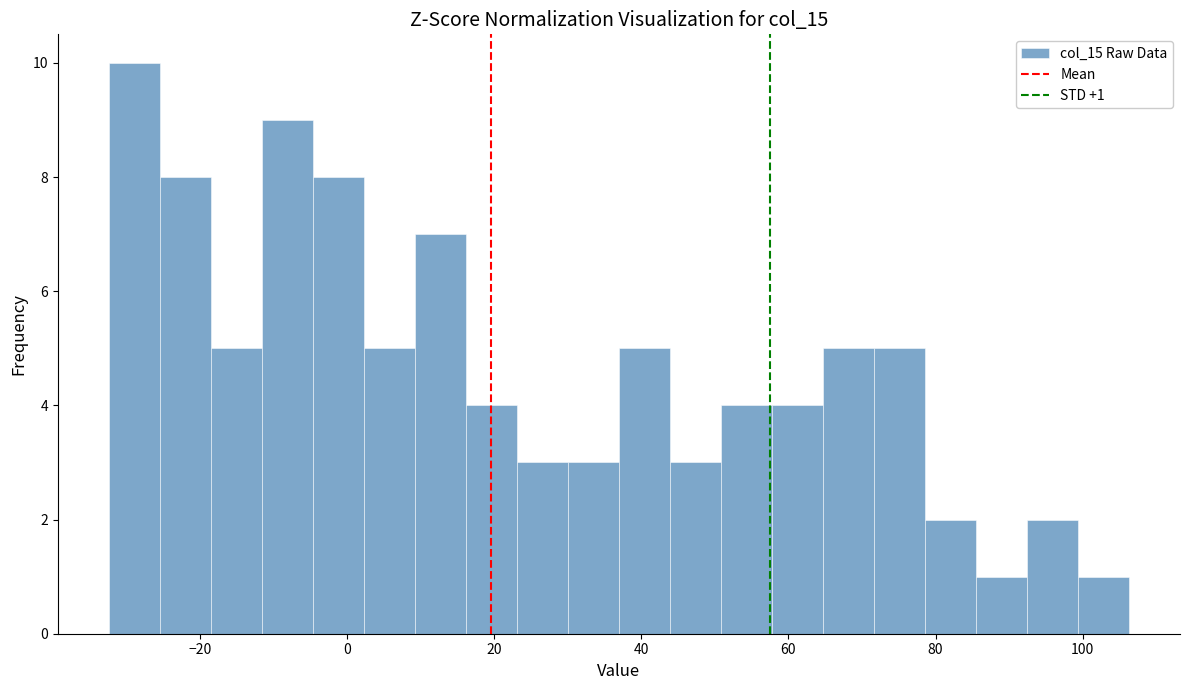

Read against the x-axis, roughly where is the centre of the tallest bar?

-28